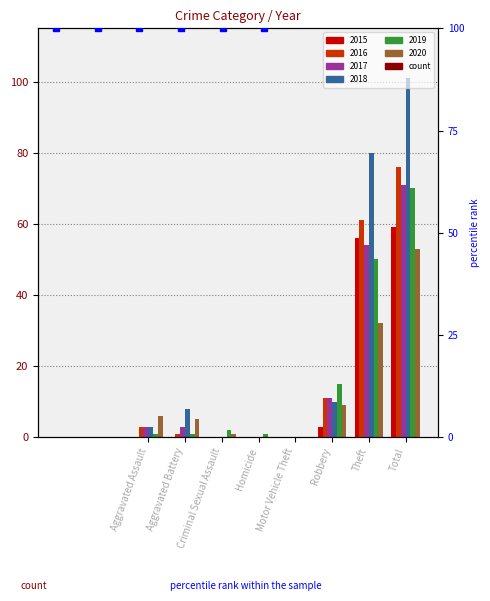

How many categories are shown in the chart?

8